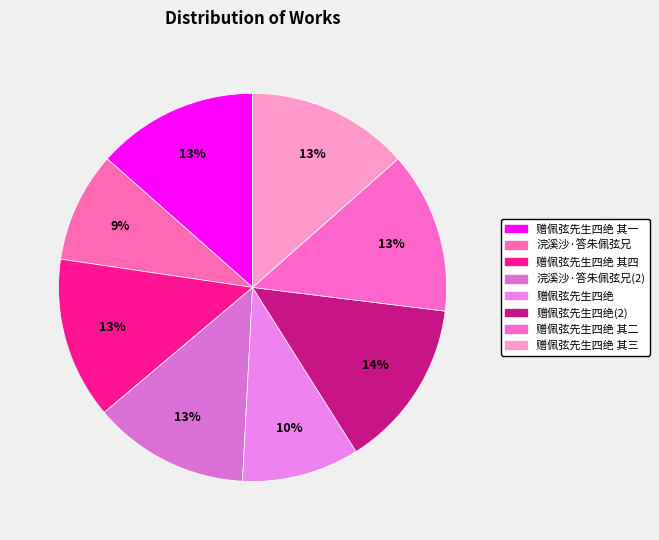

How many segments does this pie chart have?

8